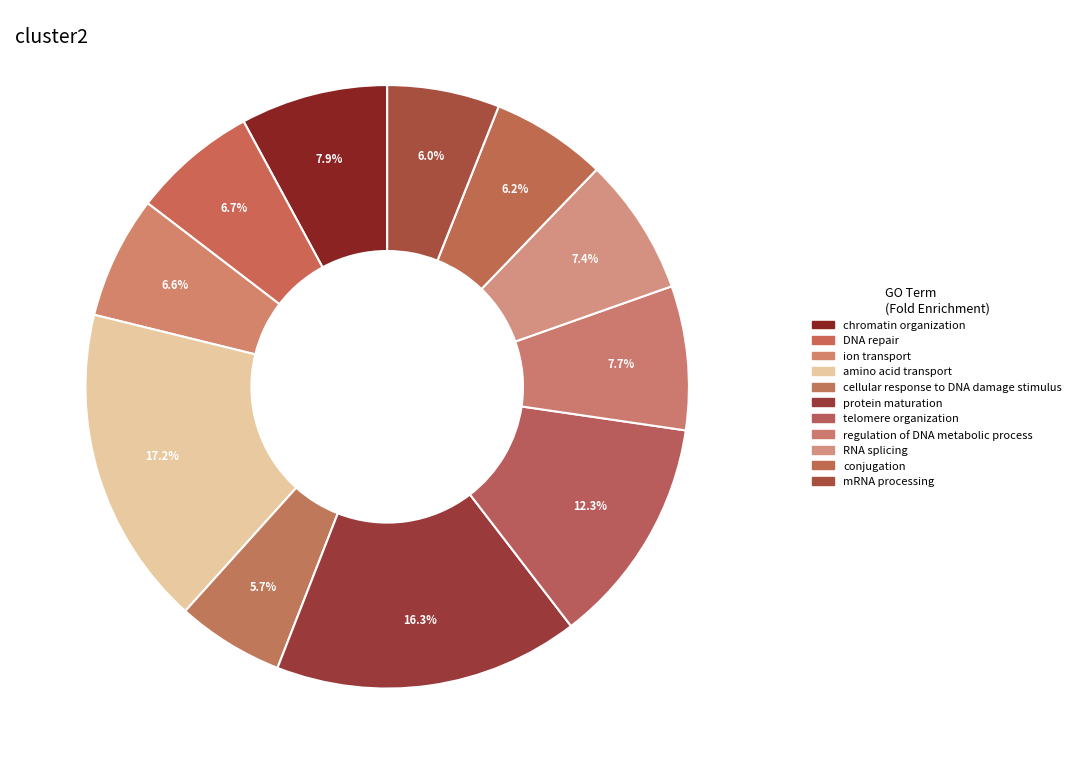

How many segments does this pie chart have?

11